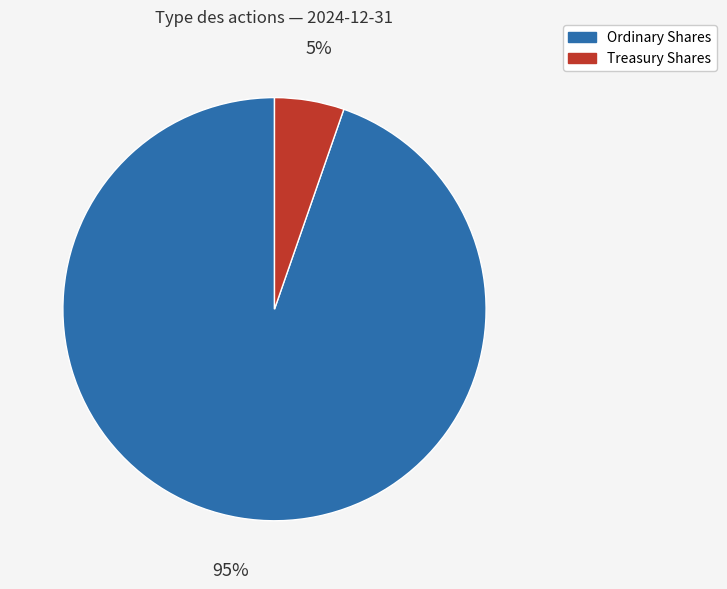

How many slices are in this pie chart?

2